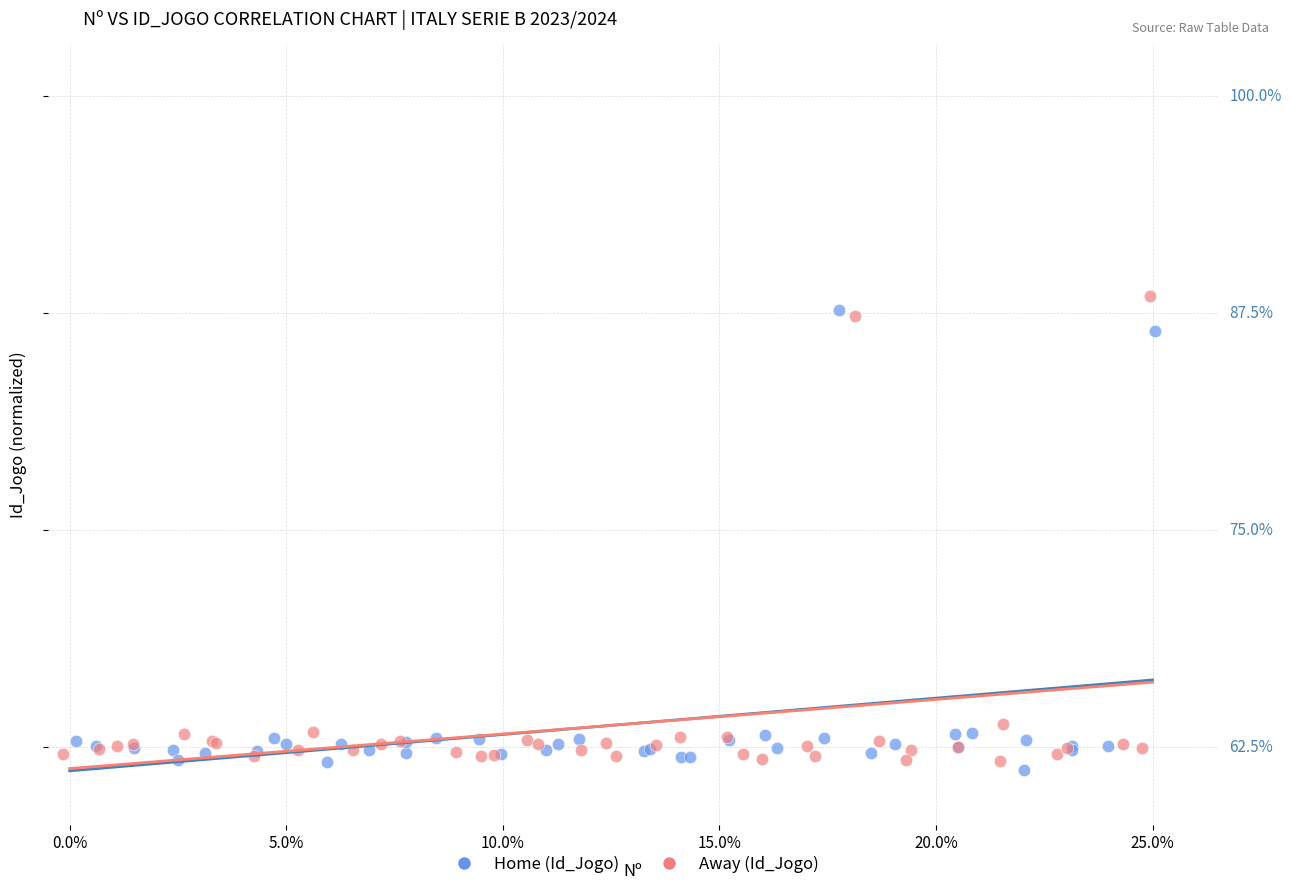

What are all the series names shown in the legend?

Home (Id_Jogo), Away (Id_Jogo)